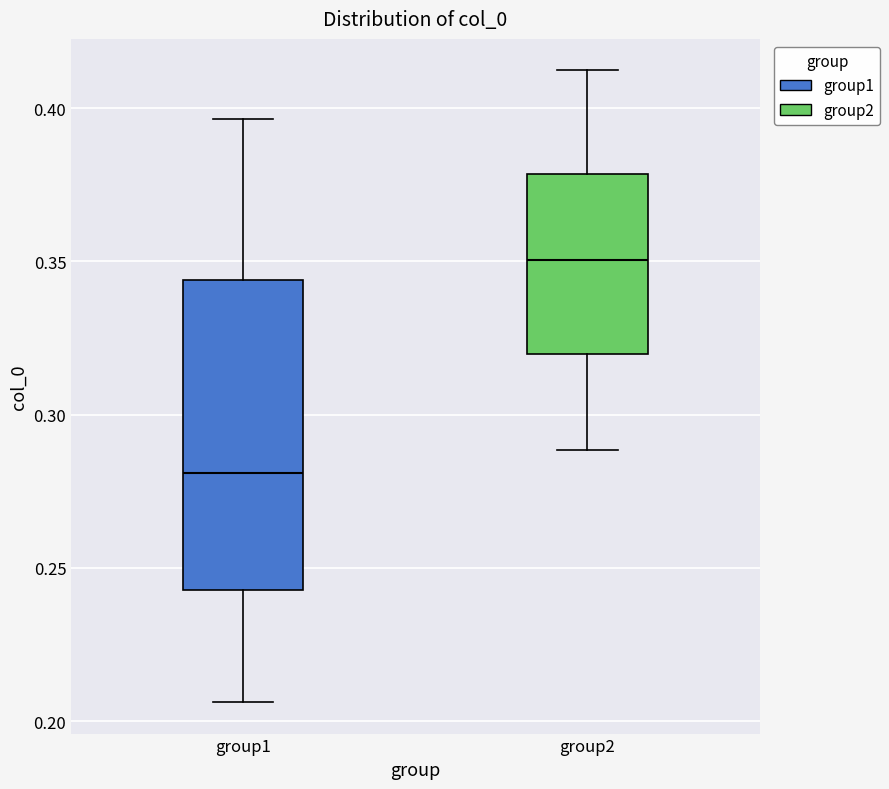

Which box is the tallest, from its lower edge to its upper edge?

group1